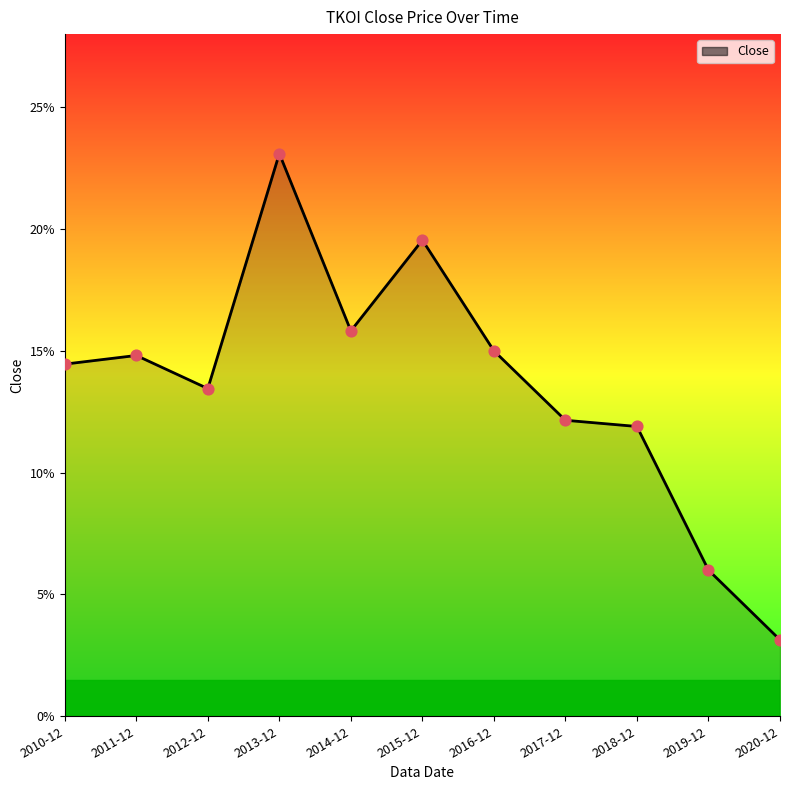

Which has a higher value, 2015-12 or 2010-12?

2015-12